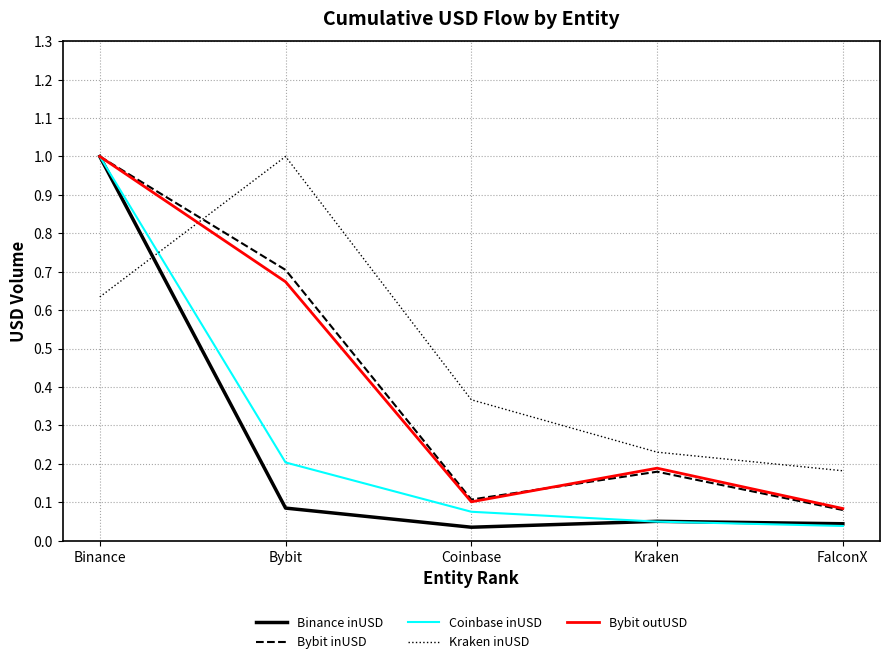

Which series has the largest total across all categories?

Kraken inUSD